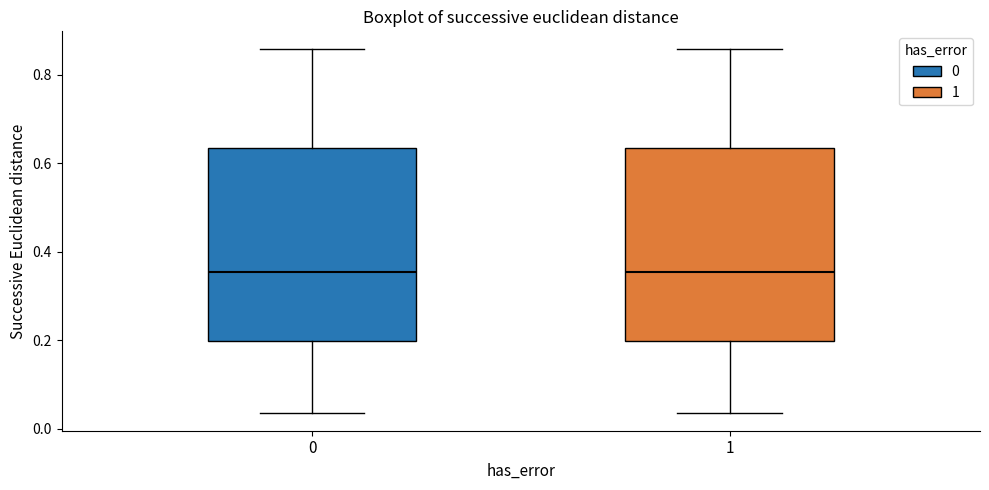

Reading left to right, read every box against the y-axis: the position of its median line, the range the box covers, and the ends of its whiskers. The values are not printed on the chart, so give them approximately, as read against the axis.

0: median 0.36, box 0.20 to 0.64, whiskers 0.04 to 0.86
1: median 0.36, box 0.20 to 0.64, whiskers 0.04 to 0.86